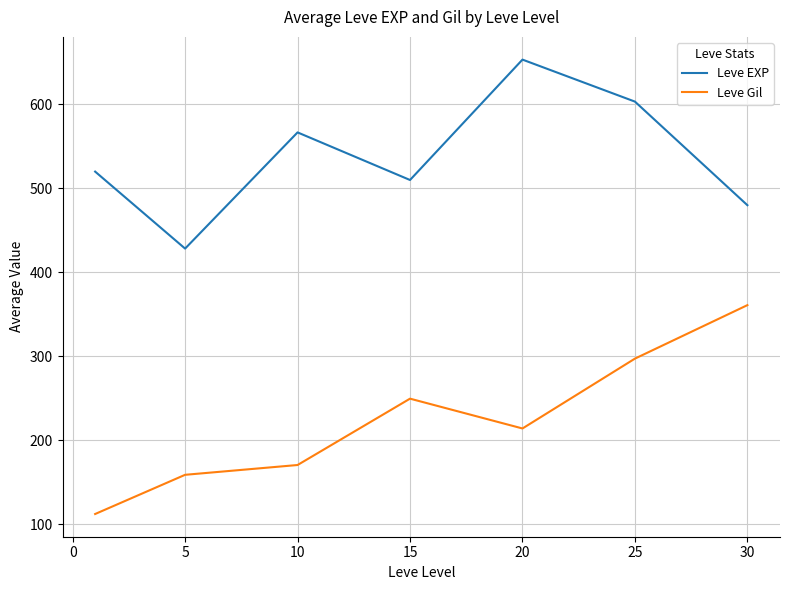

In Leve Gil, how many points are higher than both neighbors (excluding endpoints)?

1